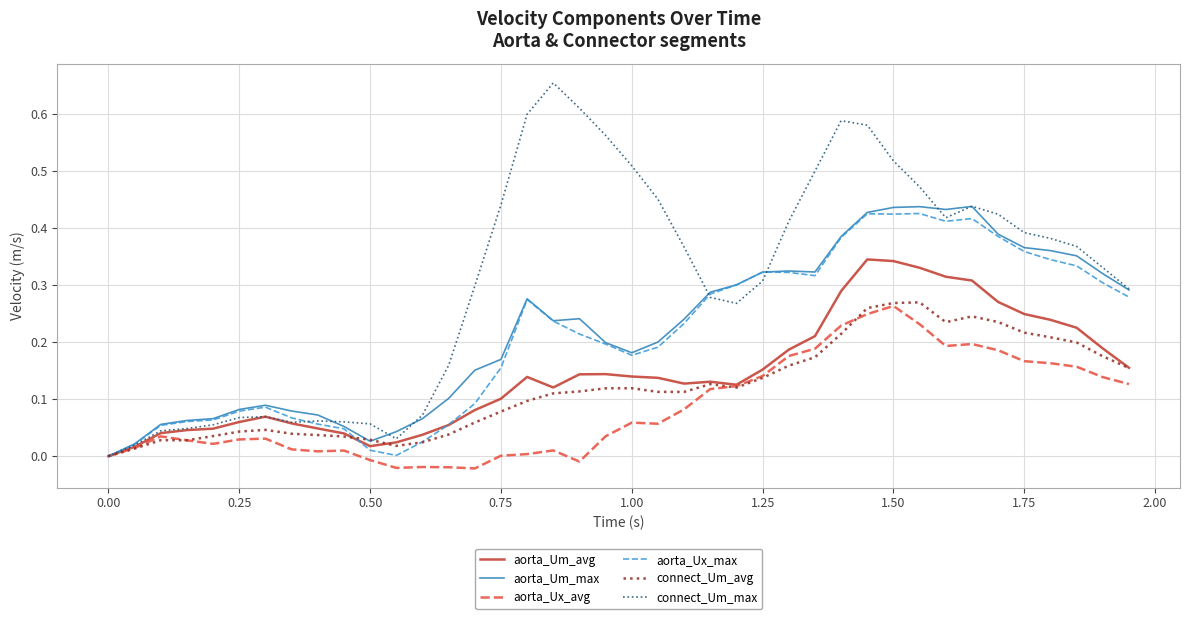

Which series has the largest total across all categories?

connect_Um_max